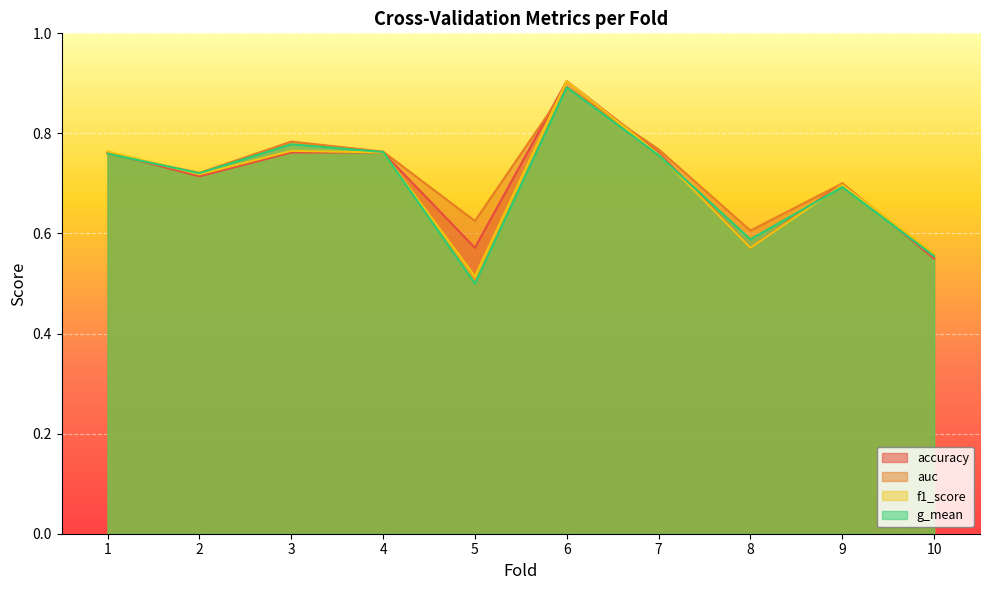

Between 6 and 5, which is larger?

6